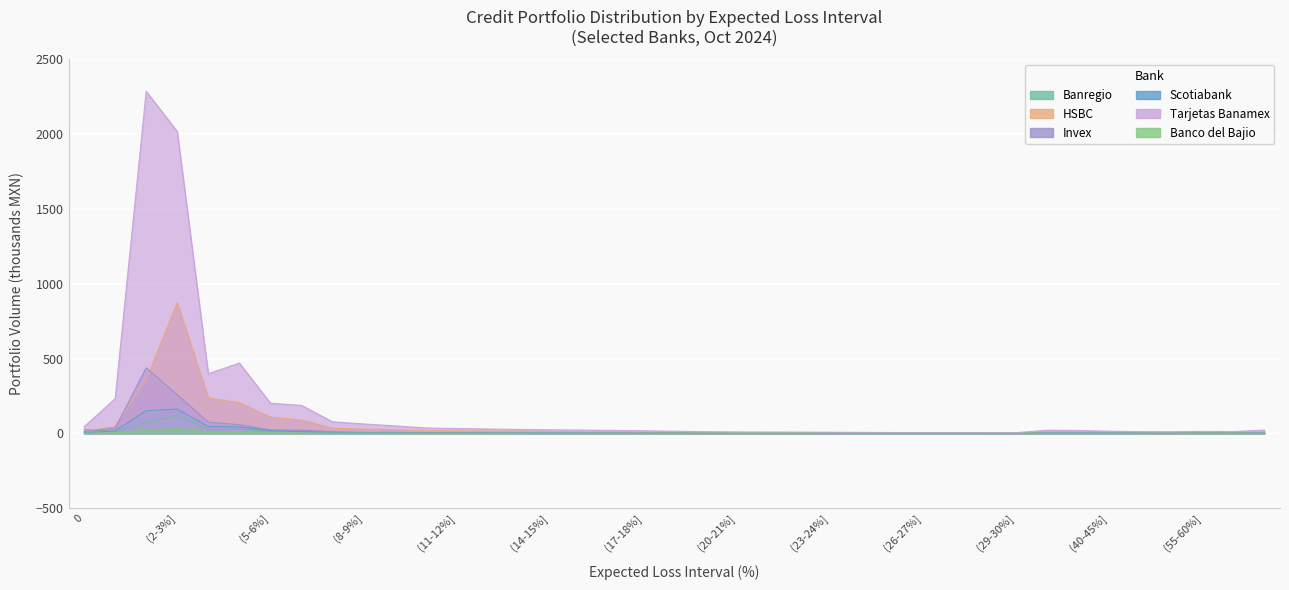

Which category has the lowest value across all series?

(29-30%]